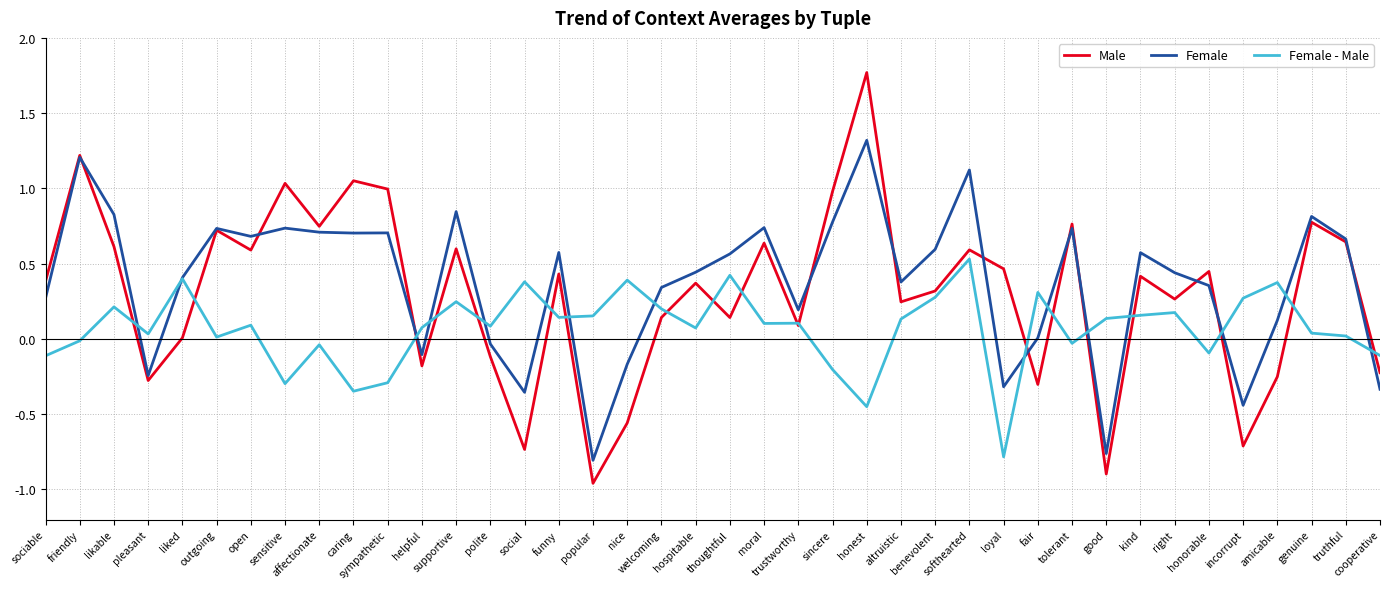

Rank the series by their average value, from lowest to highest.

Female - Male, Male, Female